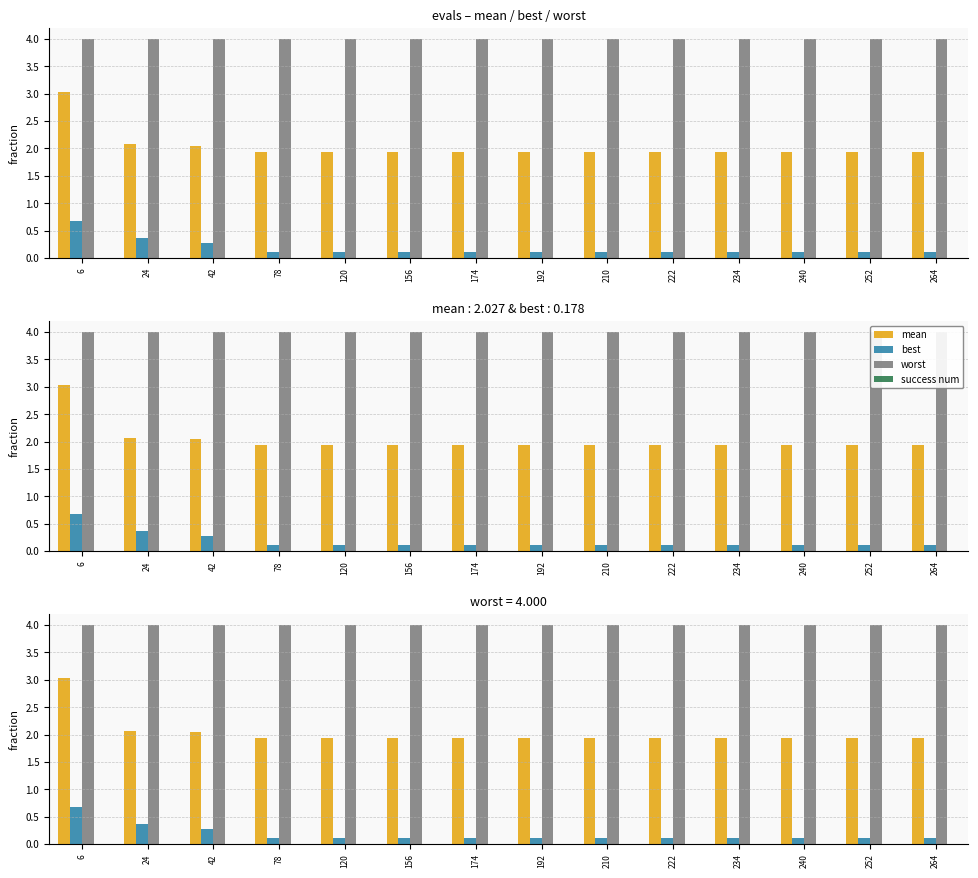

How many data points does each series have?

14